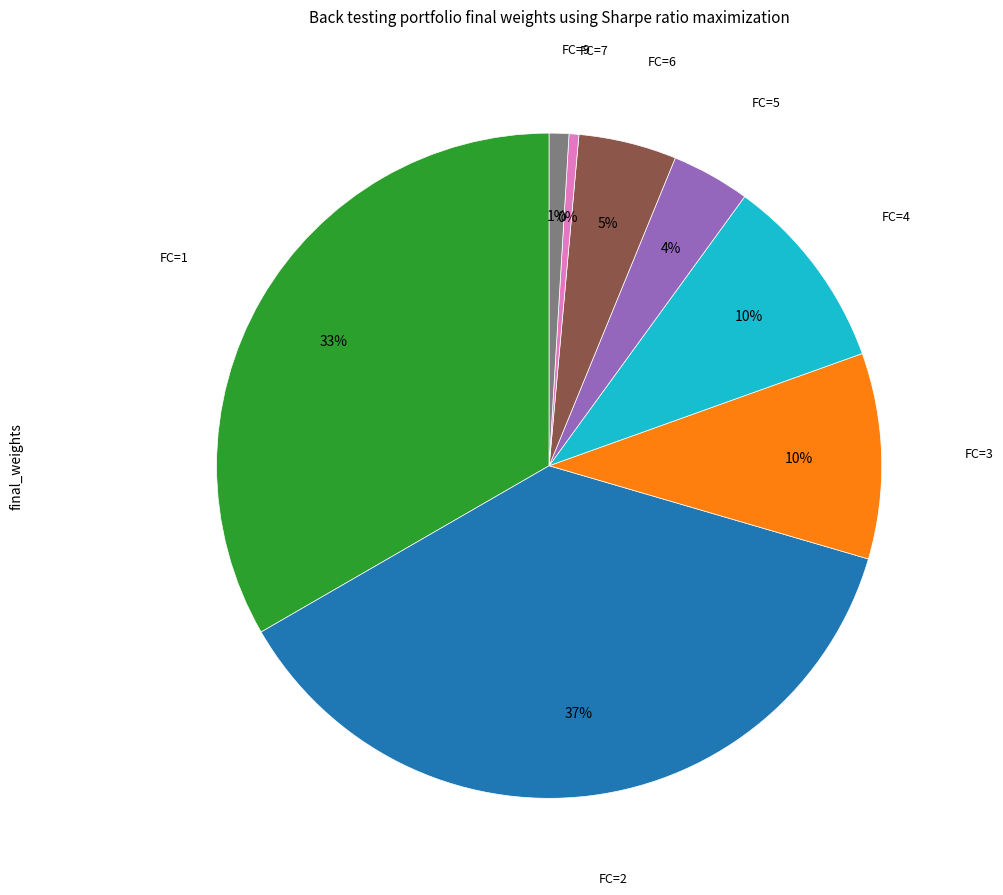

To the nearest percent, what percentage of the pie is FC=1?

33%